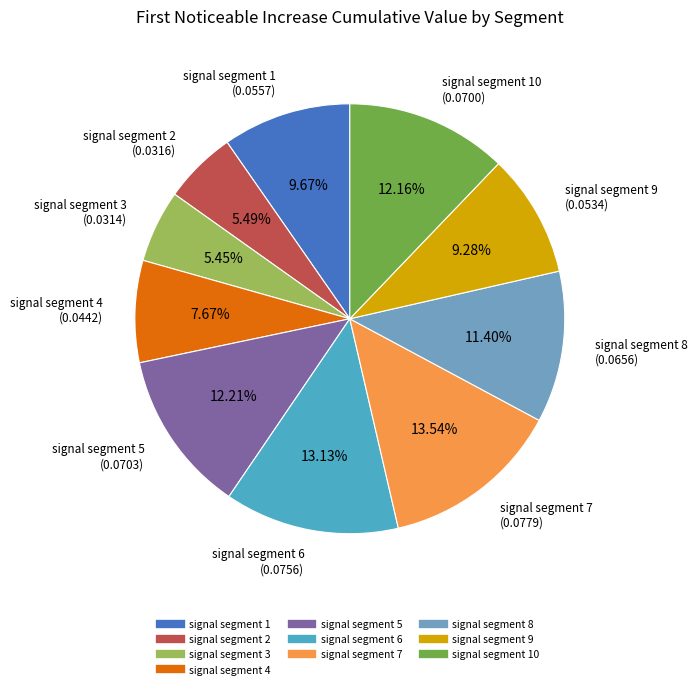

Does any single category account for the majority?

No